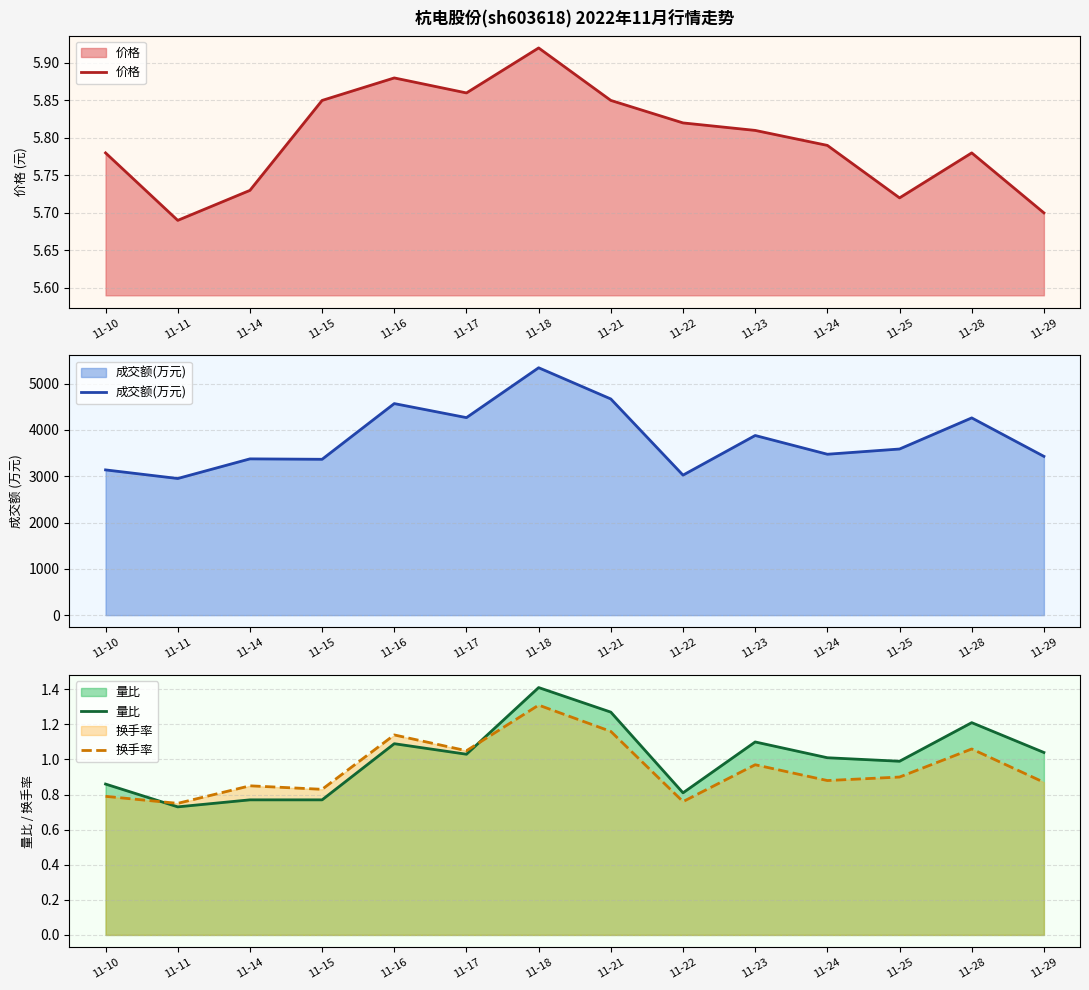

Reading left to right, list all the values displayed in this chart.

价格: 5.8	5.7	5.7	5.8	5.9	5.9	5.9	5.8	5.8	5.8	5.8	5.7	5.8	5.7
成交额(万元): 3137.0	2951.0	3375.0	3366.0	4569.0	4266.0	5343.0	4669.0	3024.0	3880.0	3475.0	3588.0	4260.0	3429.0
量比: 0.9	0.7	0.8	0.8	1.1	1.0	1.4	1.3	0.8	1.1	1.0	1.0	1.2	1.0
换手率: 0.8	0.8	0.8	0.8	1.1	1.1	1.3	1.2	0.8	1.0	0.9	0.9	1.1	0.9